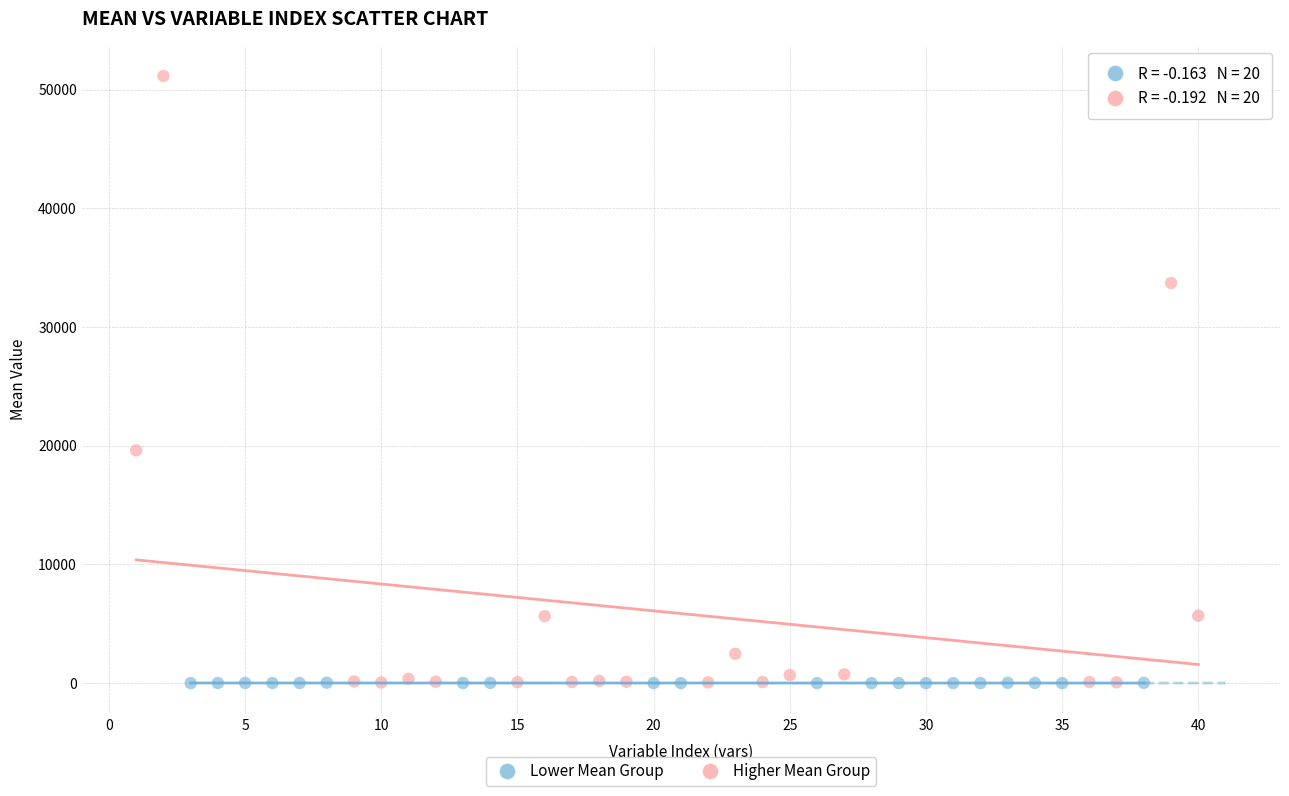

Which series reaches the maximum Y coordinate?

Higher Mean Group